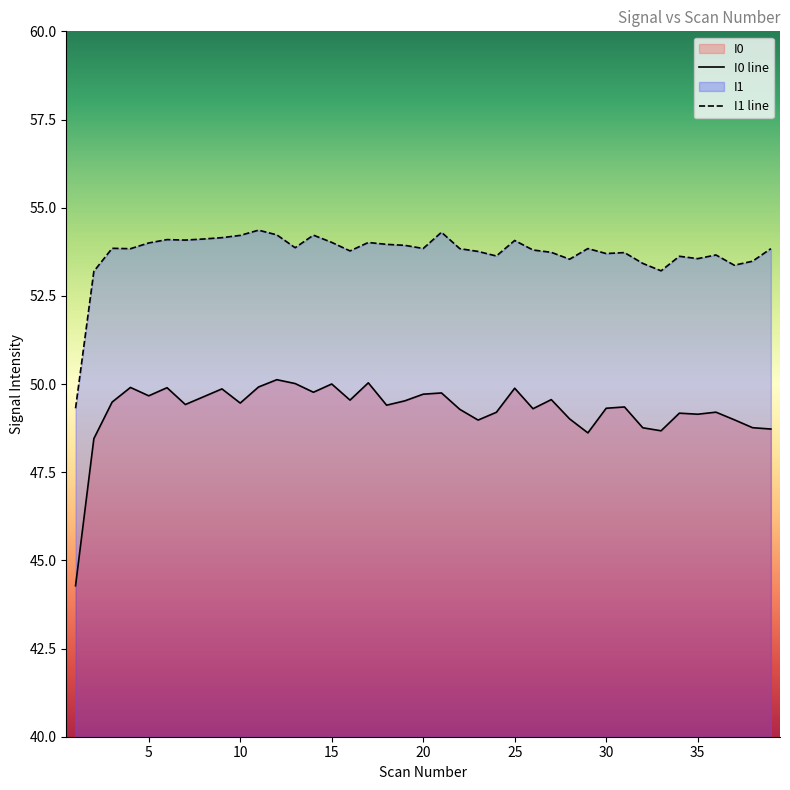

List the series in order of their peak value, highest first.

I1, I0